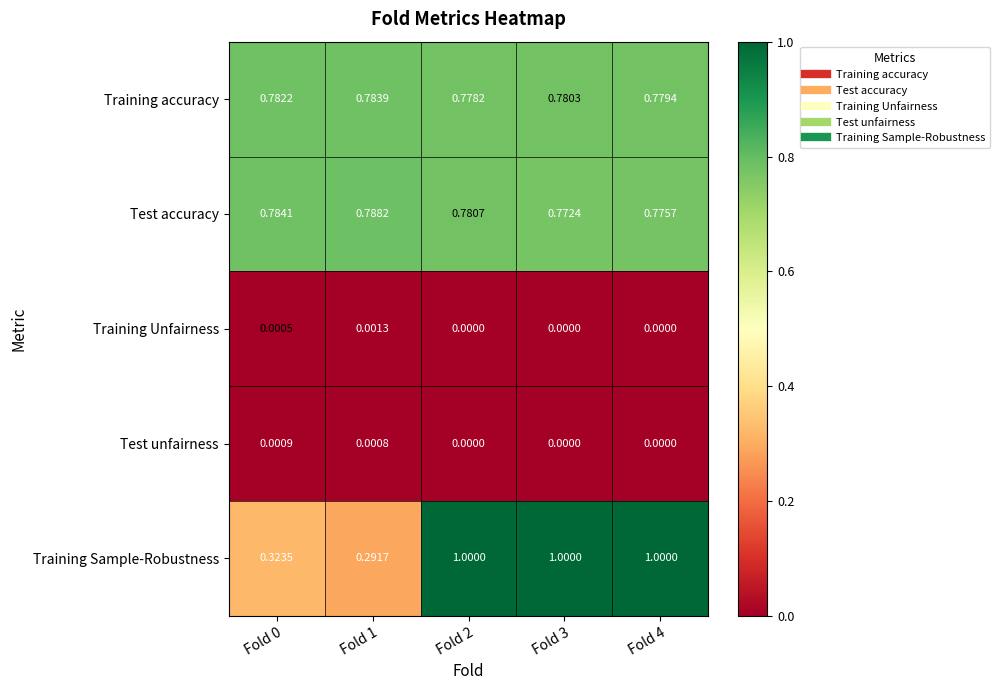

What is the total value across all series at Fold 1?

1.9